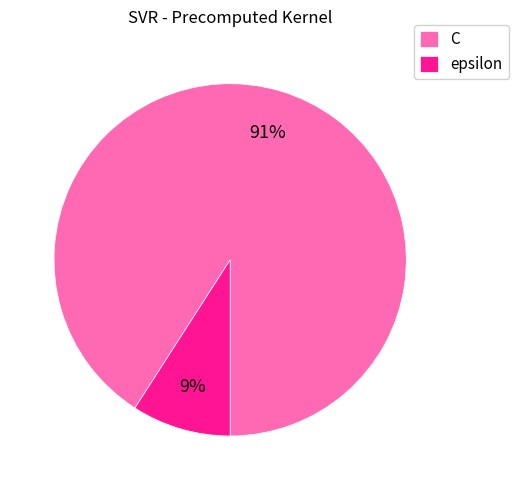

The C slice represents 80% of the pie. True or false?

False